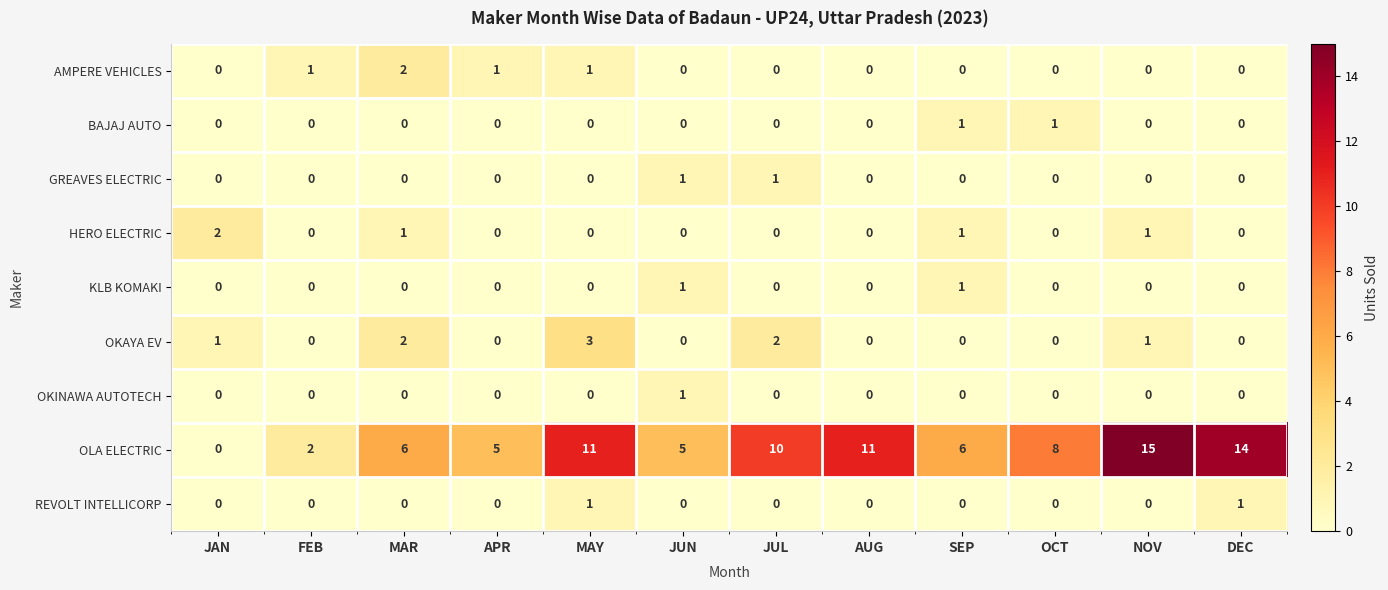

What is the maximum value shown in the chart?

15